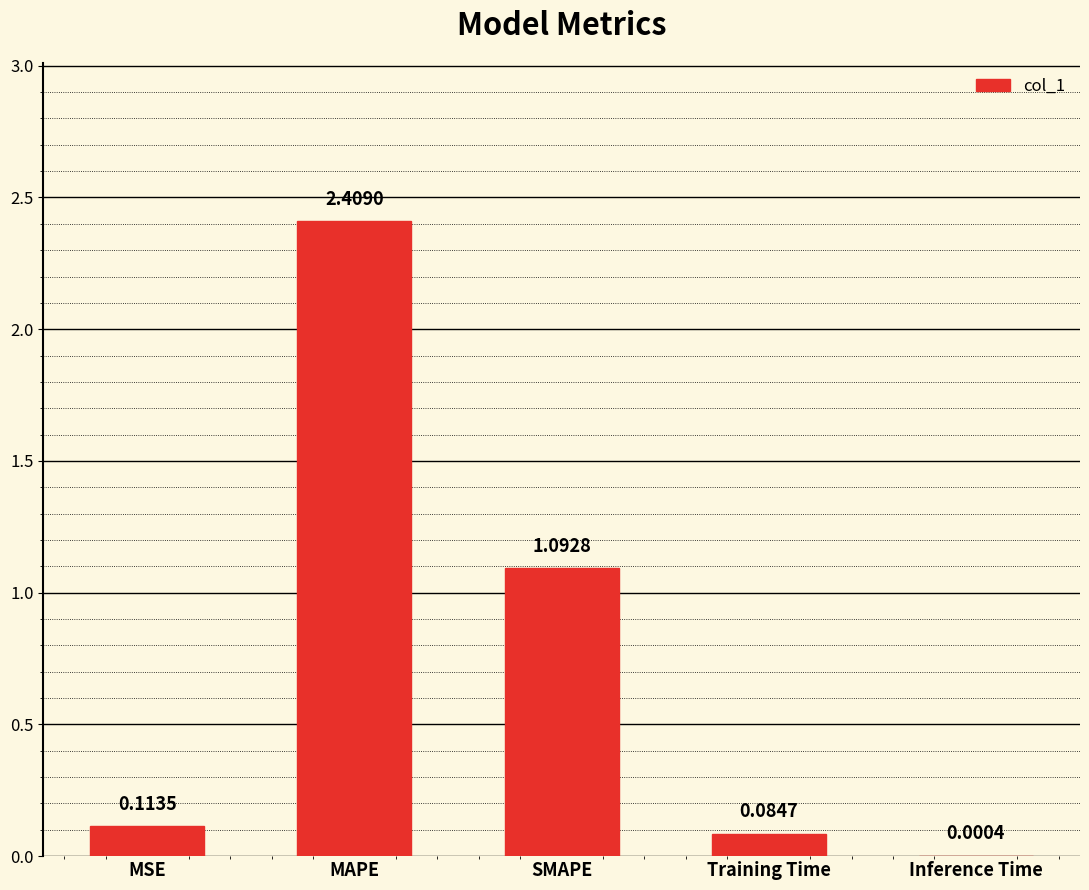

Are the bars grouped side by side (vs. stacked)?

No